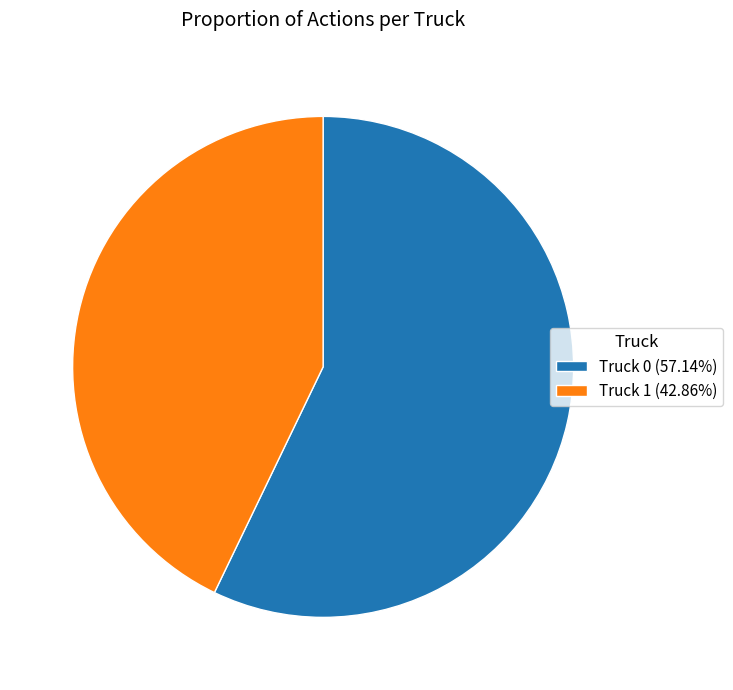

Is Truck 1 (42.86%) the majority of the pie?

No